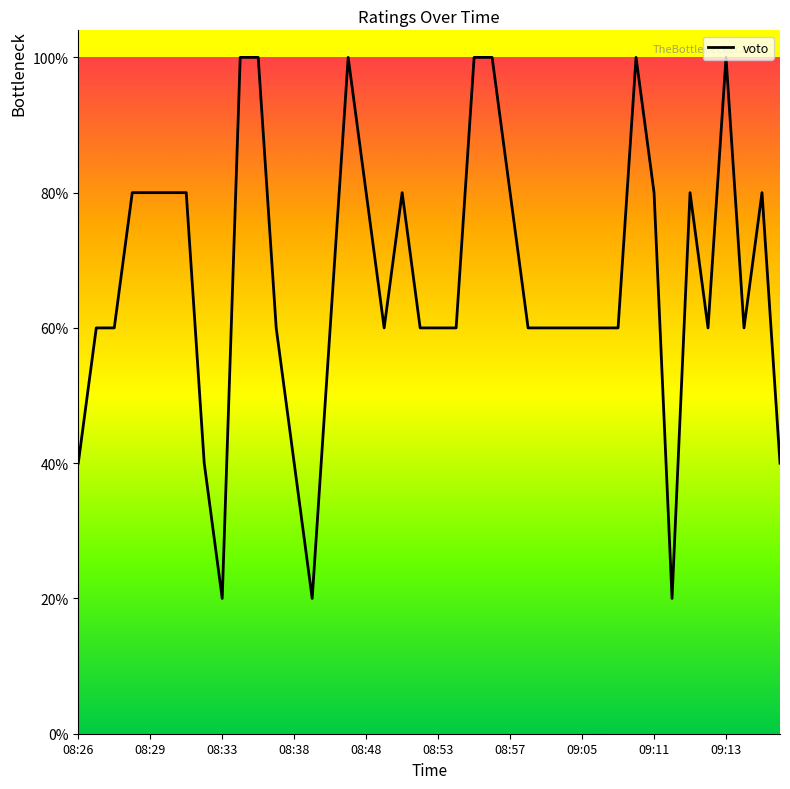

Reading left to right, what are all the values shown in this chart?

2	3	3	4	4	4	4	2	1	5	5	3	2	1	3	5	4	3	4	3	3	3	5	5	4	3	3	3	3	3	3	5	4	1	4	3	5	3	4	2